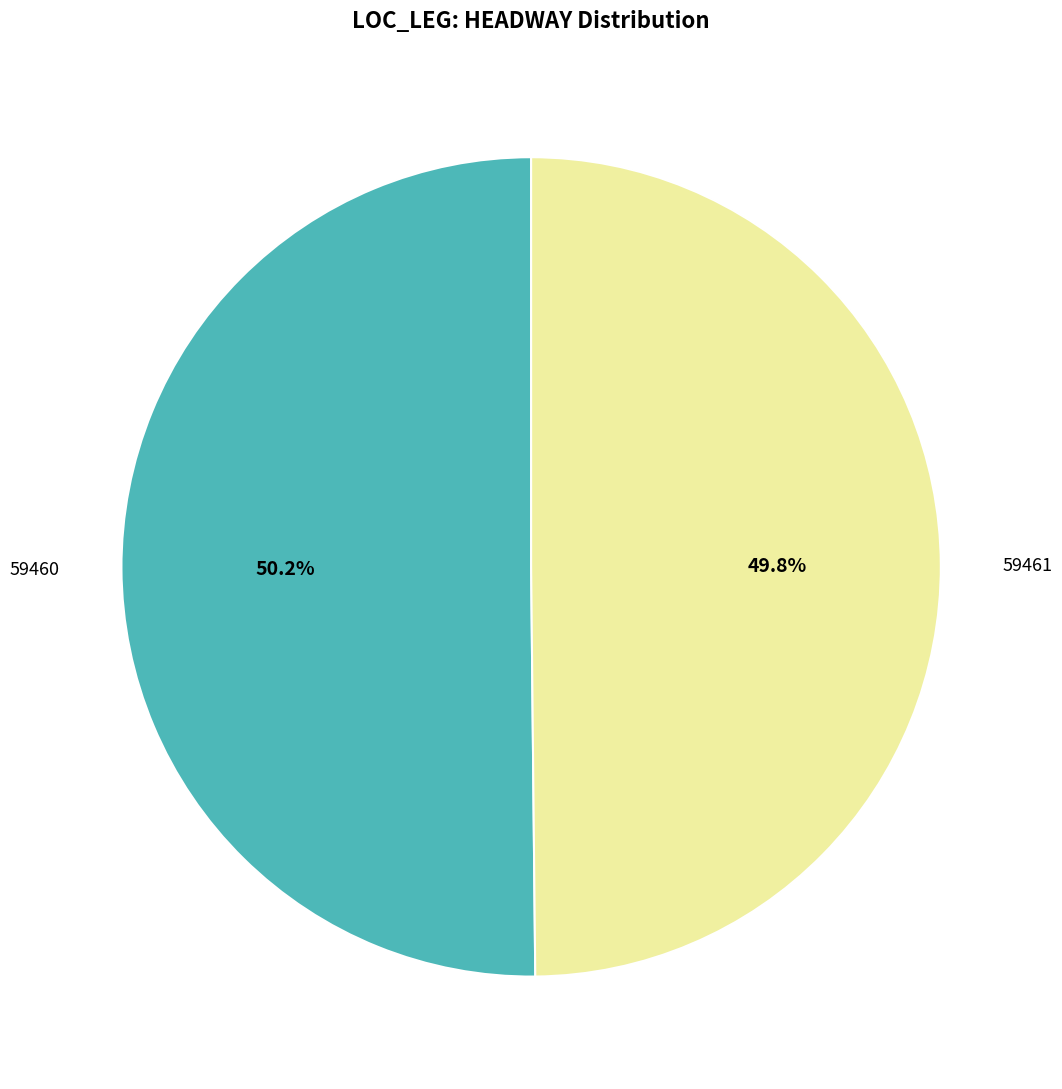

Is there any slice that represents more than half of the pie?

Yes